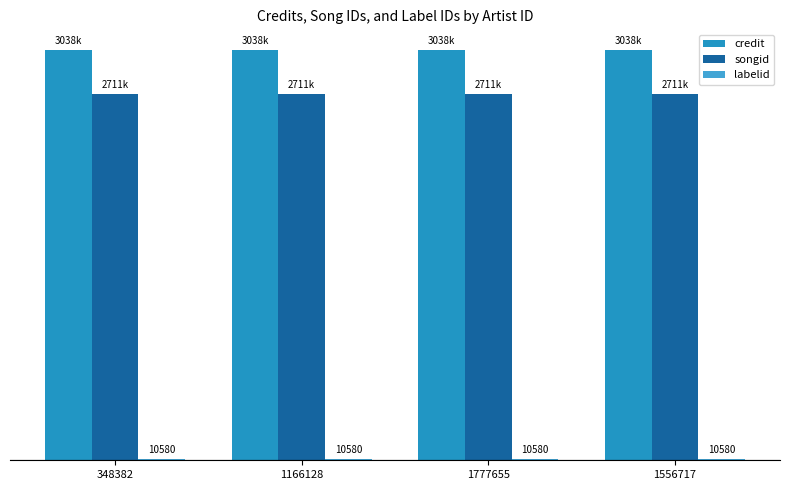

What is the spread (max minus min) of values at 348382?

3028241